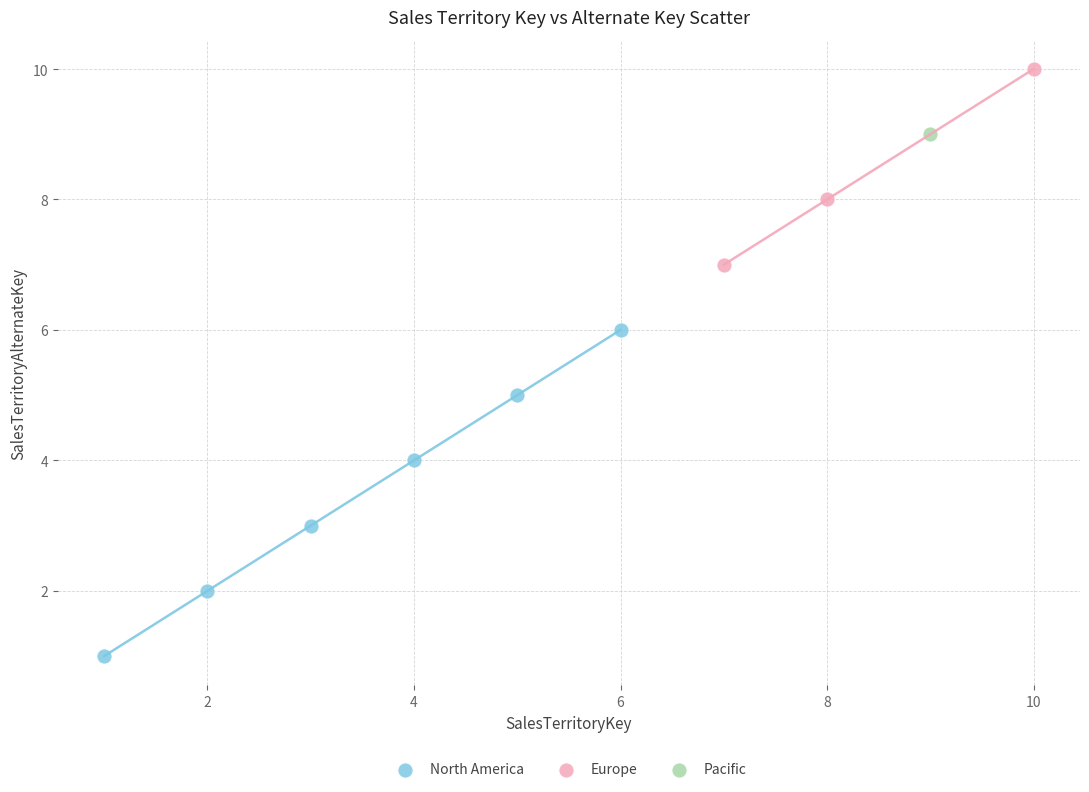

What are all the series names shown in the legend?

North America, Europe, Pacific